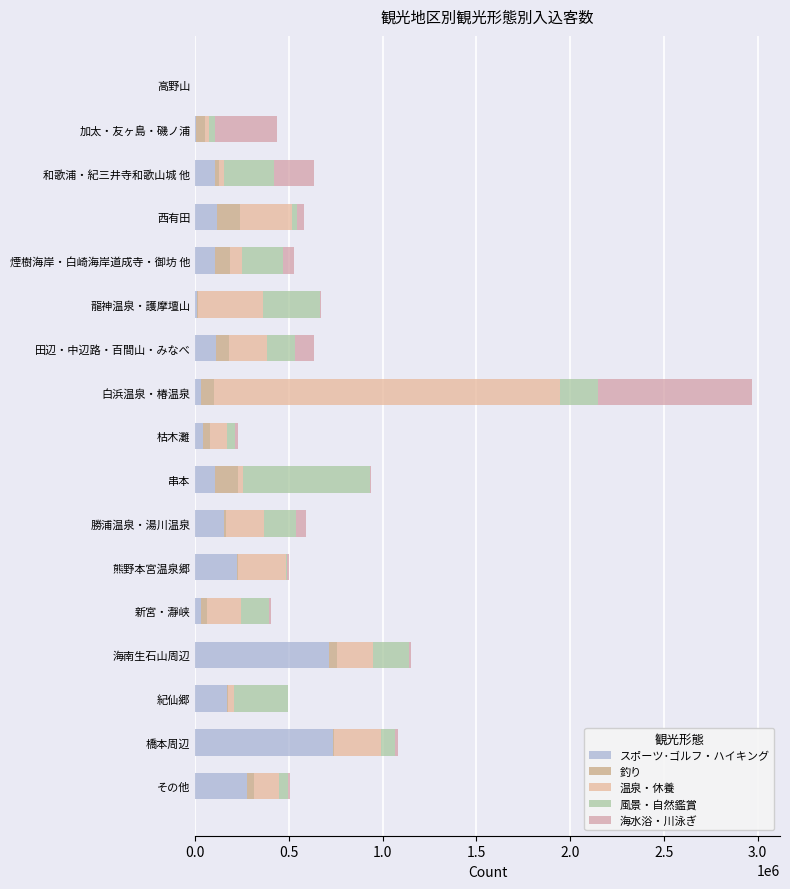

How many data points does each series have?

17